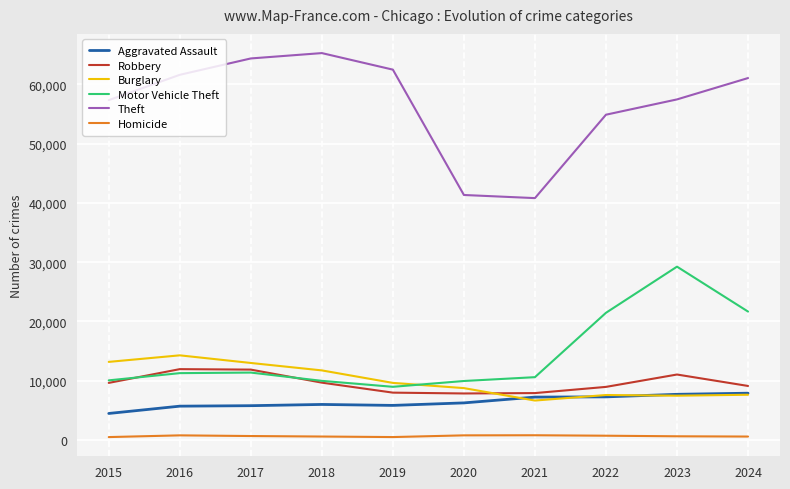

What is the average value of the Aggravated Assault series?

6423